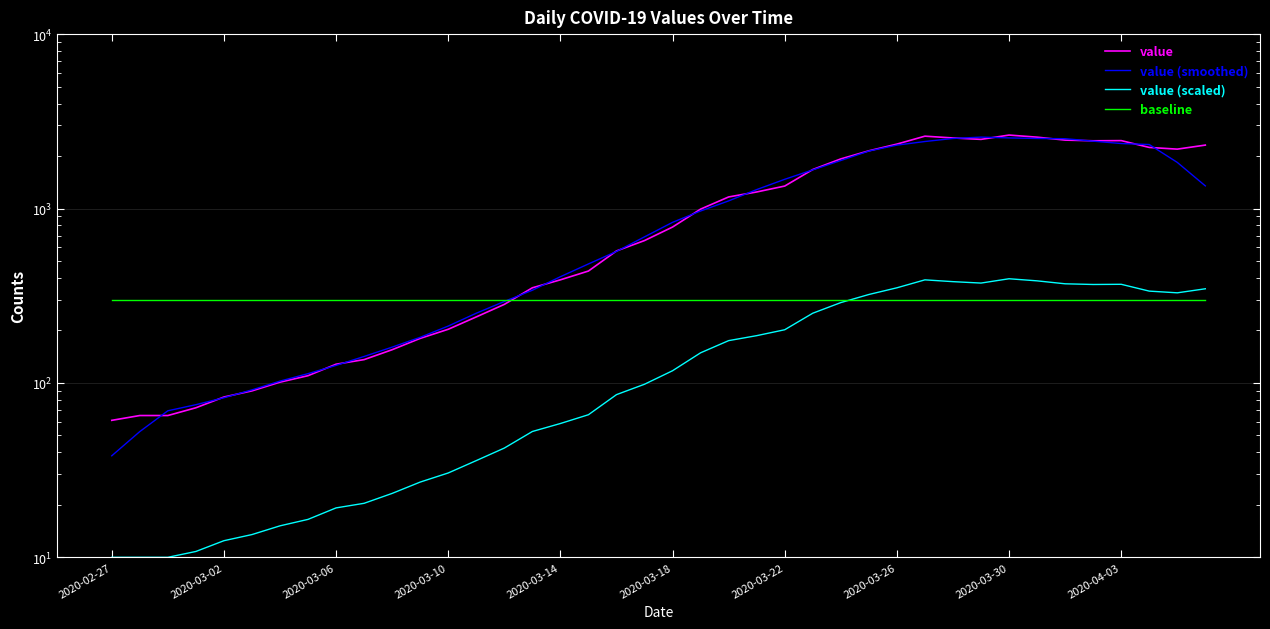

What are all the series names shown in the legend?

value, value (smoothed), value (scaled), baseline